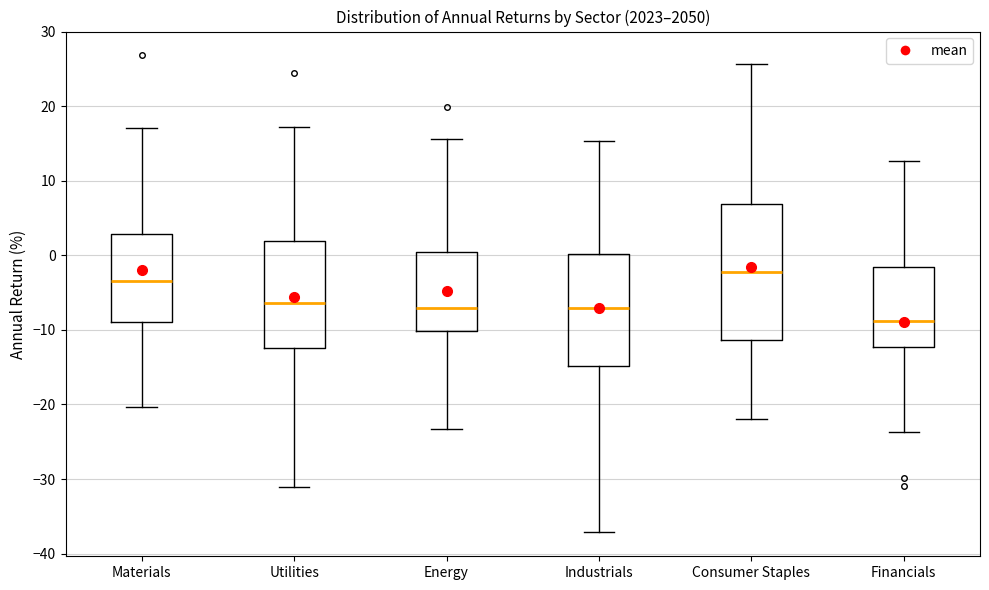

Reading left to right, transcribe this box plot: for each box, give where its median line is, the range the box spans, and where its two whiskers end, as read against the y-axis. The values are not printed on the chart, so give them approximately, as read against the axis.

Materials: median -3, box -9 to 3, whiskers -20 to 17
Utilities: median -6, box -12 to 2, whiskers -31 to 17
Energy: median -7, box -10 to 1, whiskers -23 to 16
Industrials: median -7, box -15 to 0, whiskers -37 to 15
Consumer Staples: median -2, box -11 to 7, whiskers -22 to 26
Financials: median -9, box -12 to -2, whiskers -24 to 13